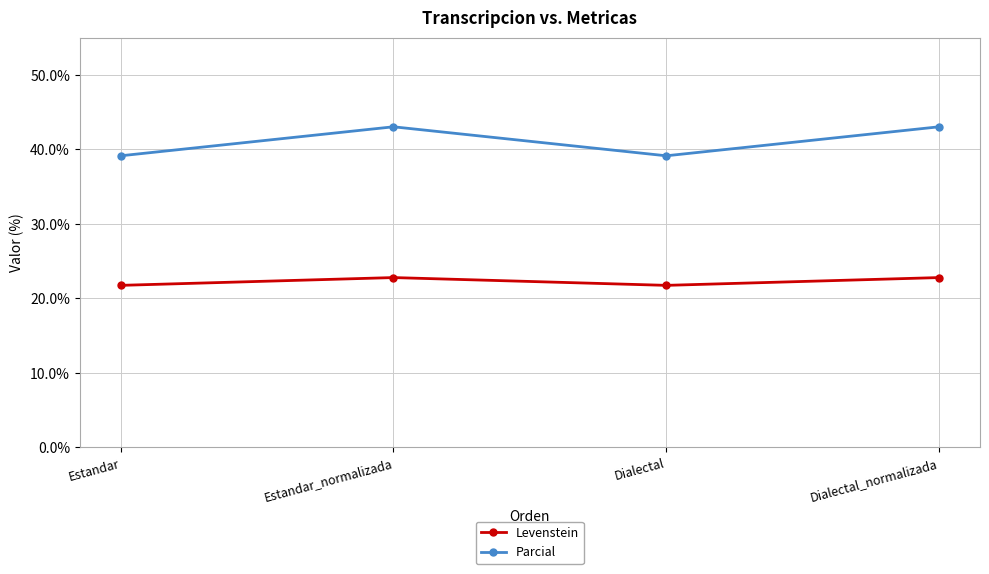

What is the difference between the maximum and second lowest values in the Parcial series?

3.9